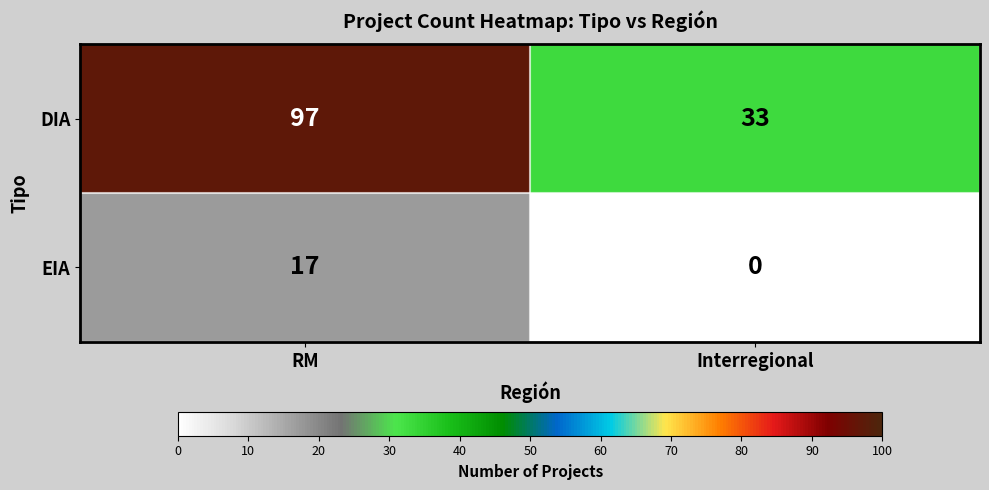

Between RM and Interregional, which series saw the biggest shift?

DIA